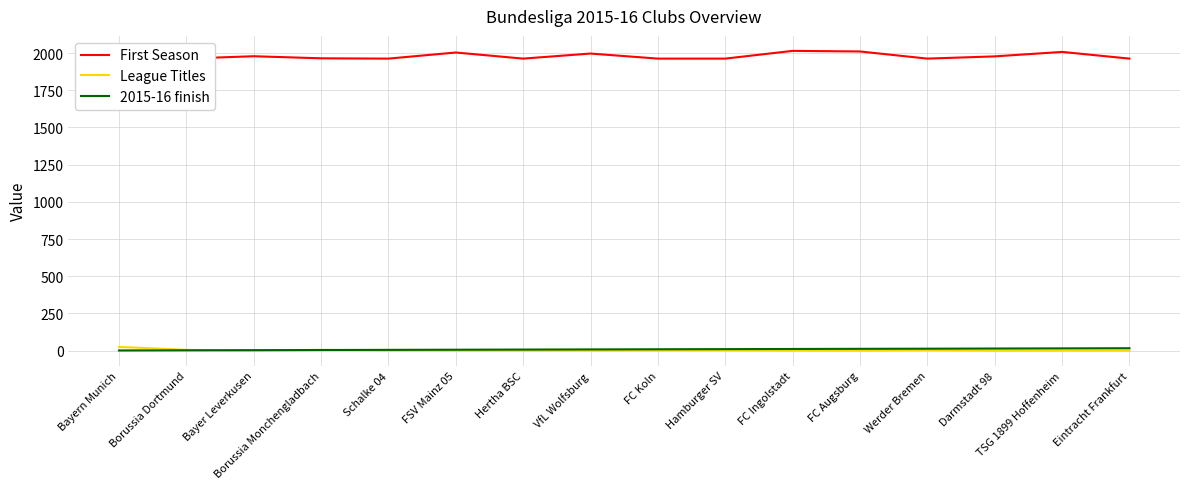

What are all the series names shown in the legend?

First Season, League Titles, 2015-16 finish